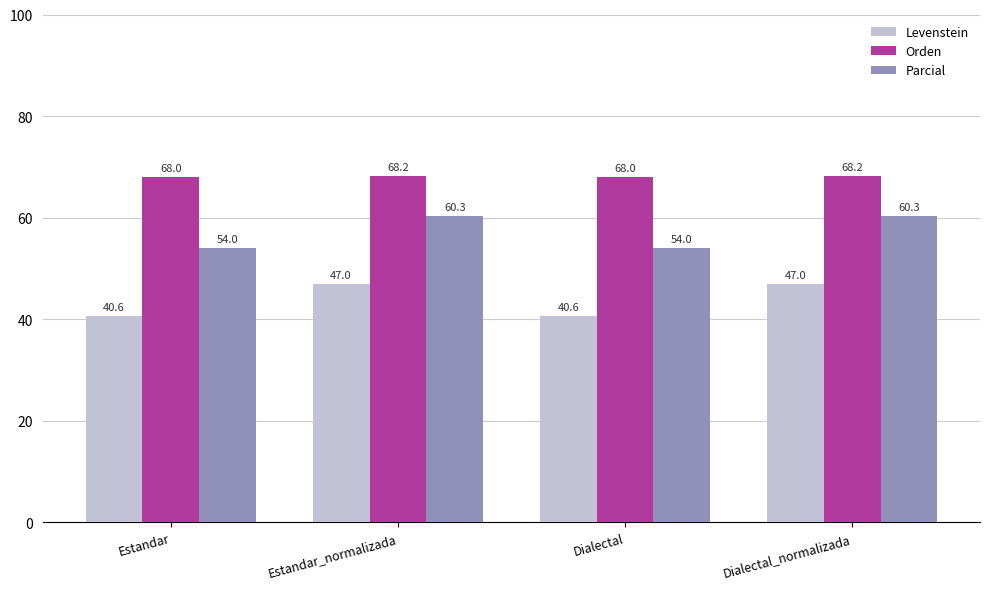

List the series in order of their peak value, highest first.

Orden, Parcial, Levenstein